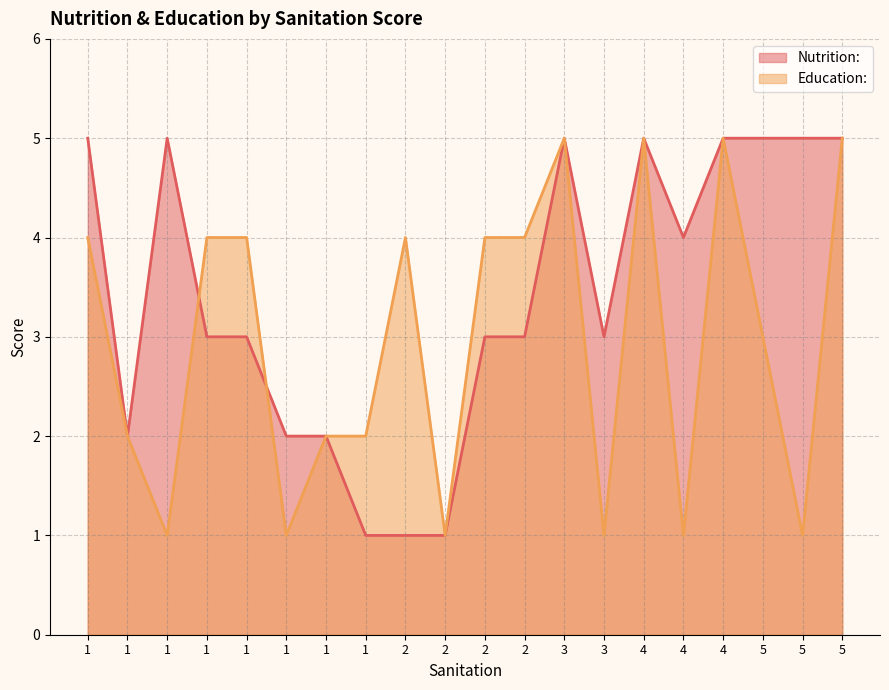

At how many categories does at least one series exceed 2?

15